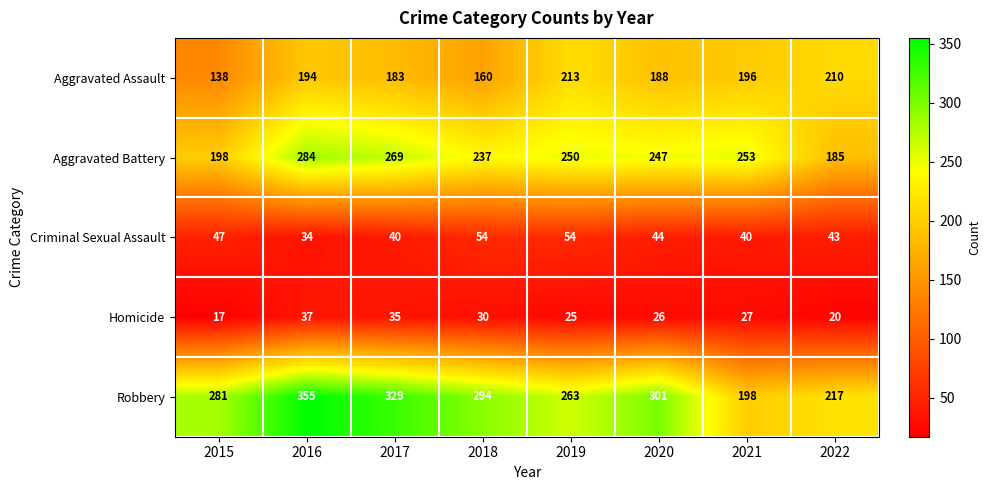

What is the sum of the Robbery values at 2021 and 2019?

461